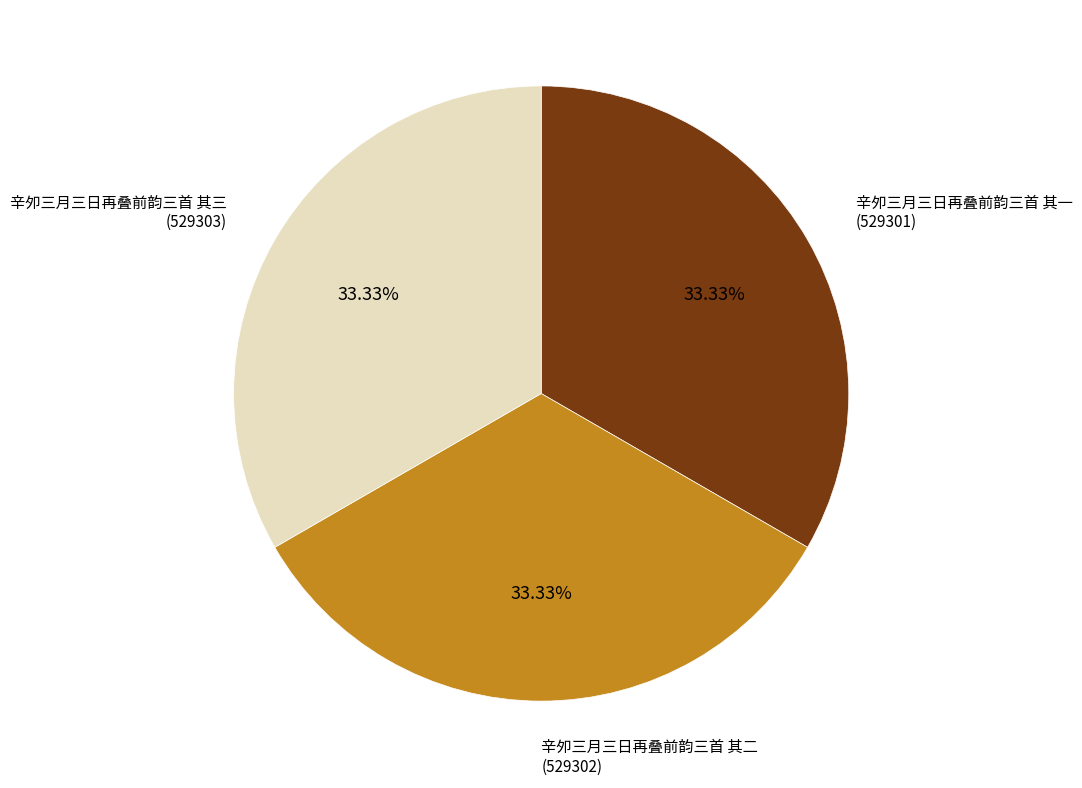

What percentage is the 辛夘三月三日再叠前韵三首 其二 slice, to the nearest percent?

33%